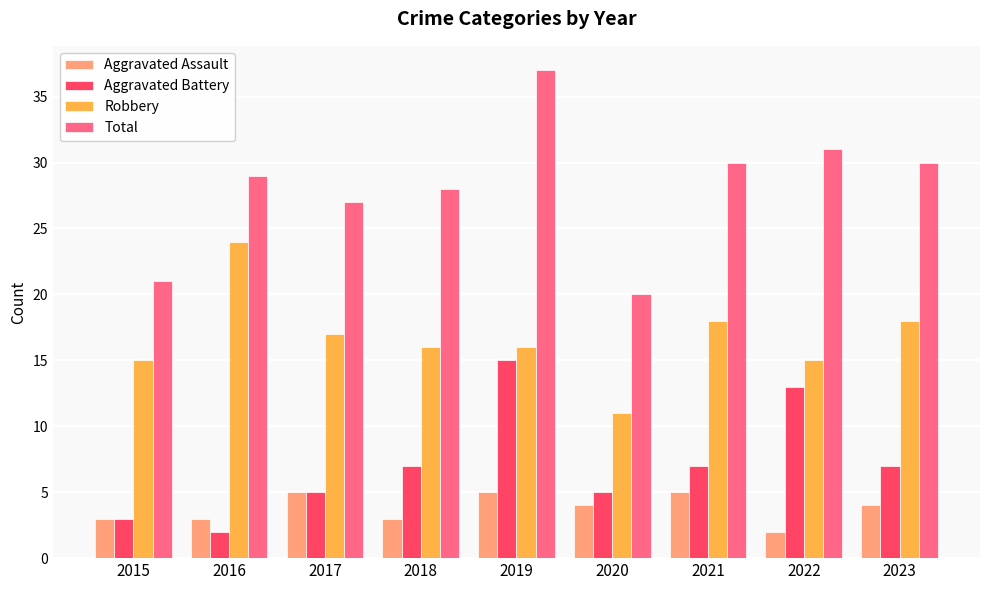

Count the number of categories in the chart.

9